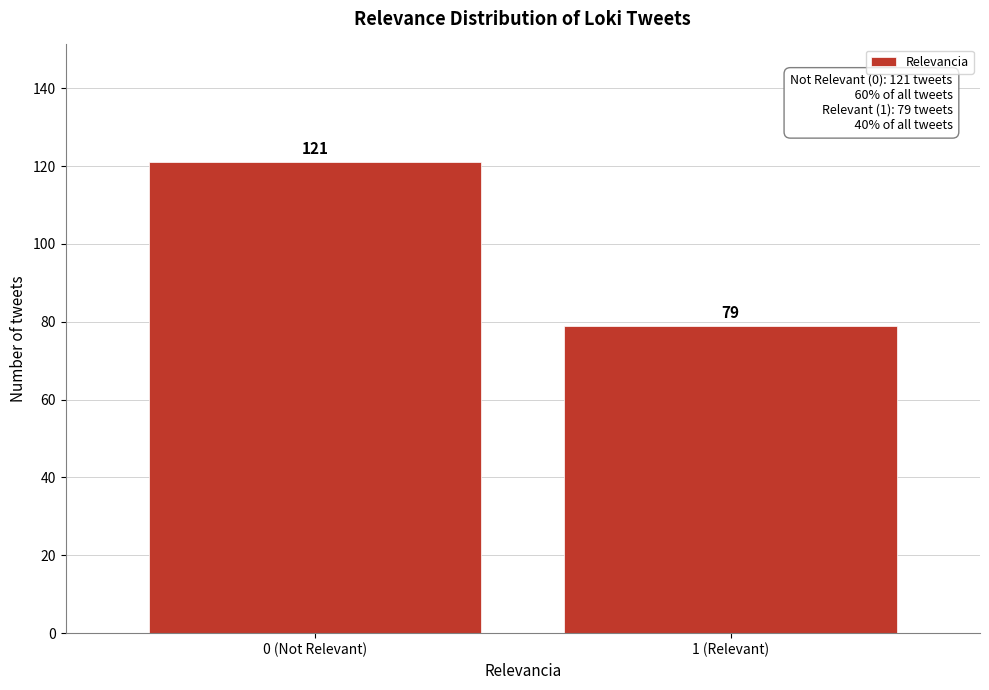

Reading right to left, transcribe all the data shown in this chart.

79	121